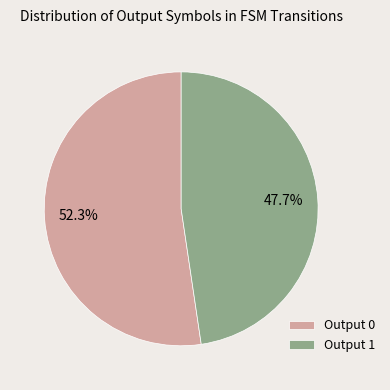

What is the largest slice in the pie chart?

Output 0